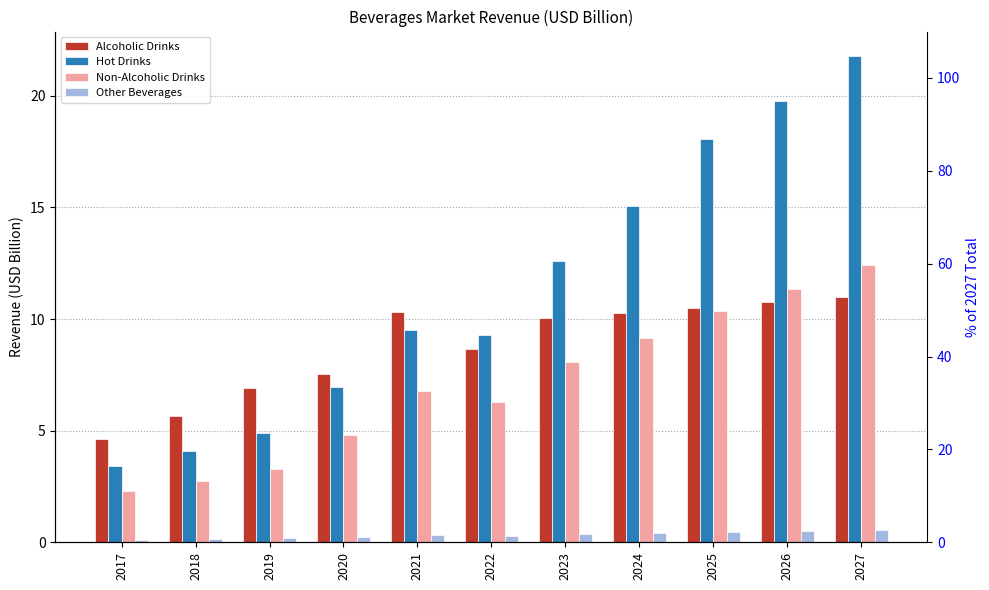

How many bars are there in each group?

4